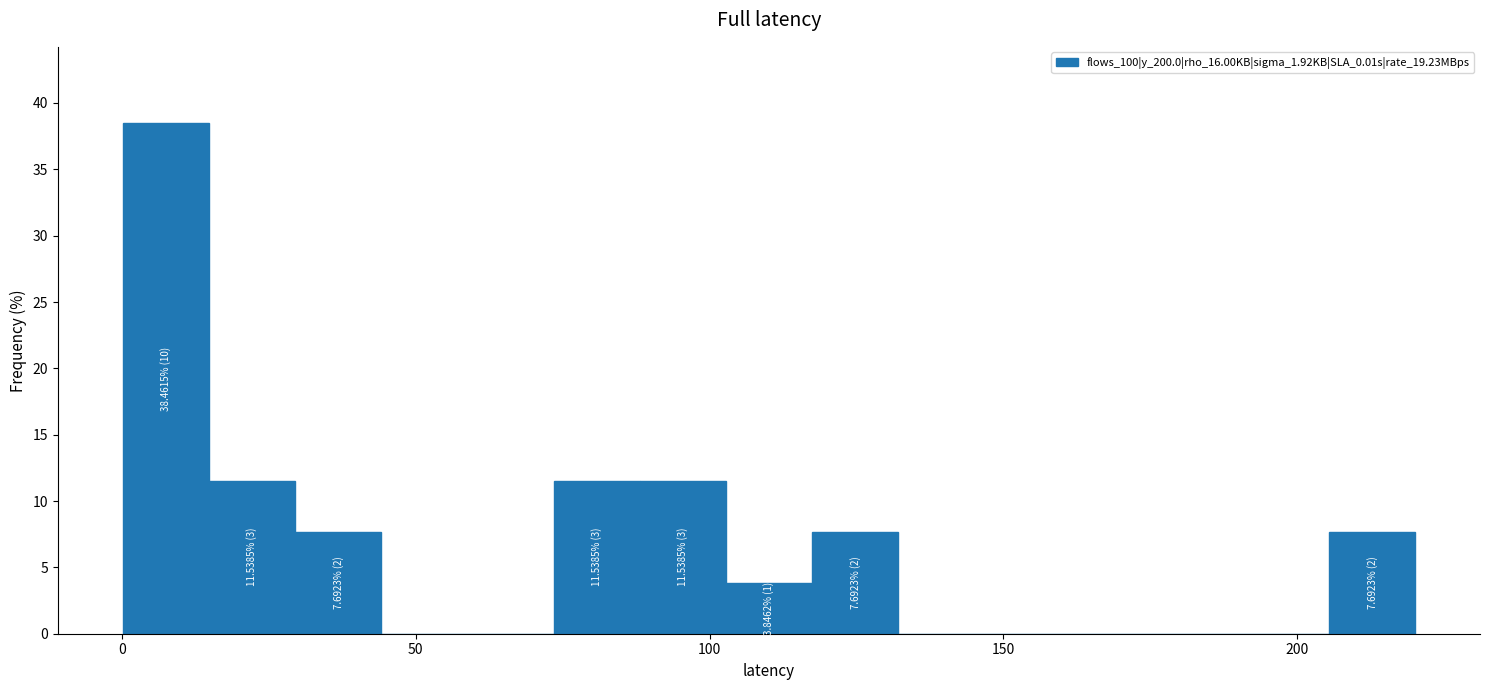

Around what value on the x-axis is the tallest bar? Give the approximate position of its centre, as read against the axis.

5